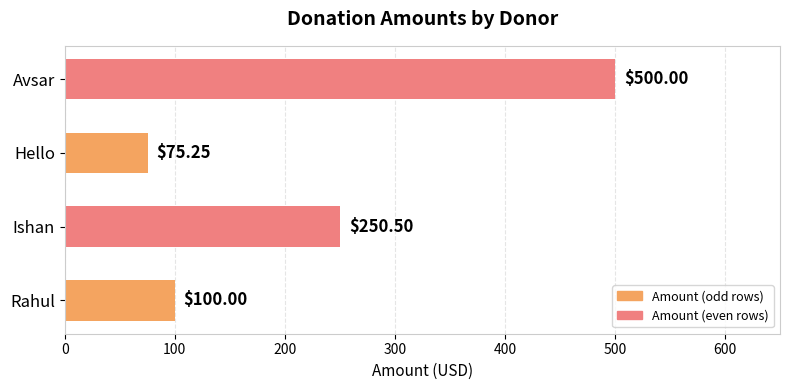

Which category has the highest value across all series?

Avsar